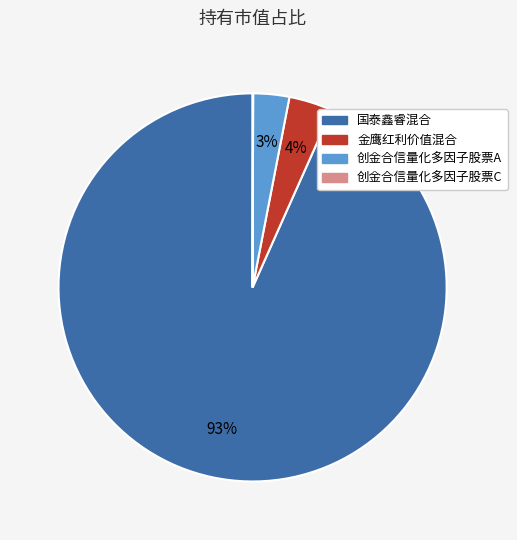

Which category has the biggest portion of the pie?

国泰鑫睿混合